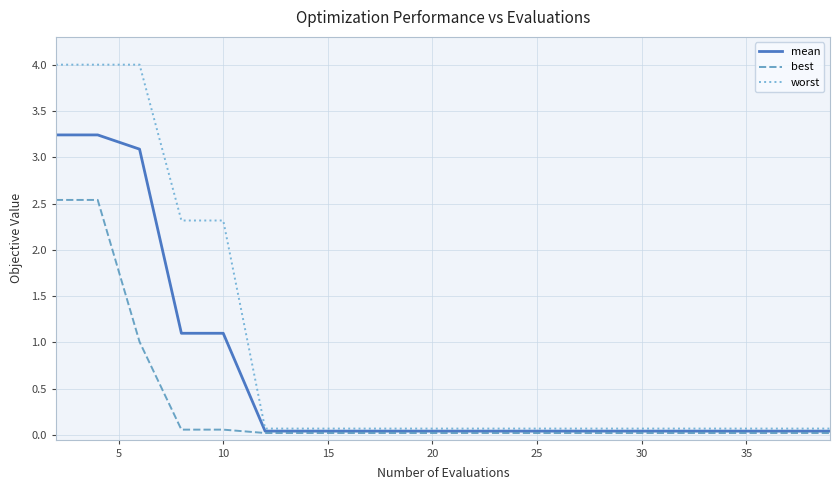

List the series in order of their overall mean, highest first.

worst, mean, best